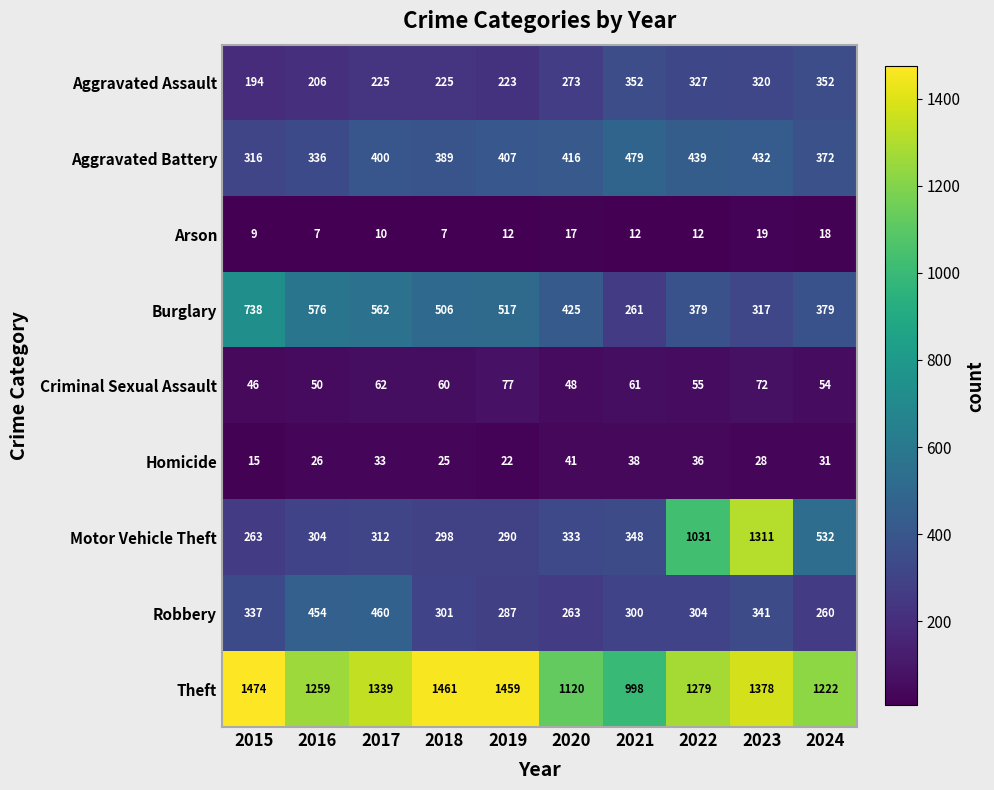

What value does the Aggravated Assault series have at 2016, to the nearest 50?

200